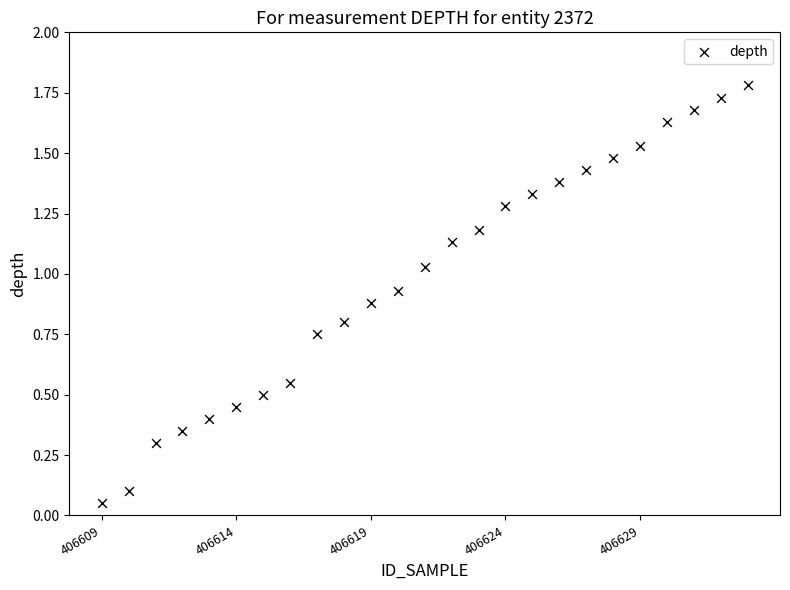

What is the range of X values (max minus min)?

24.0